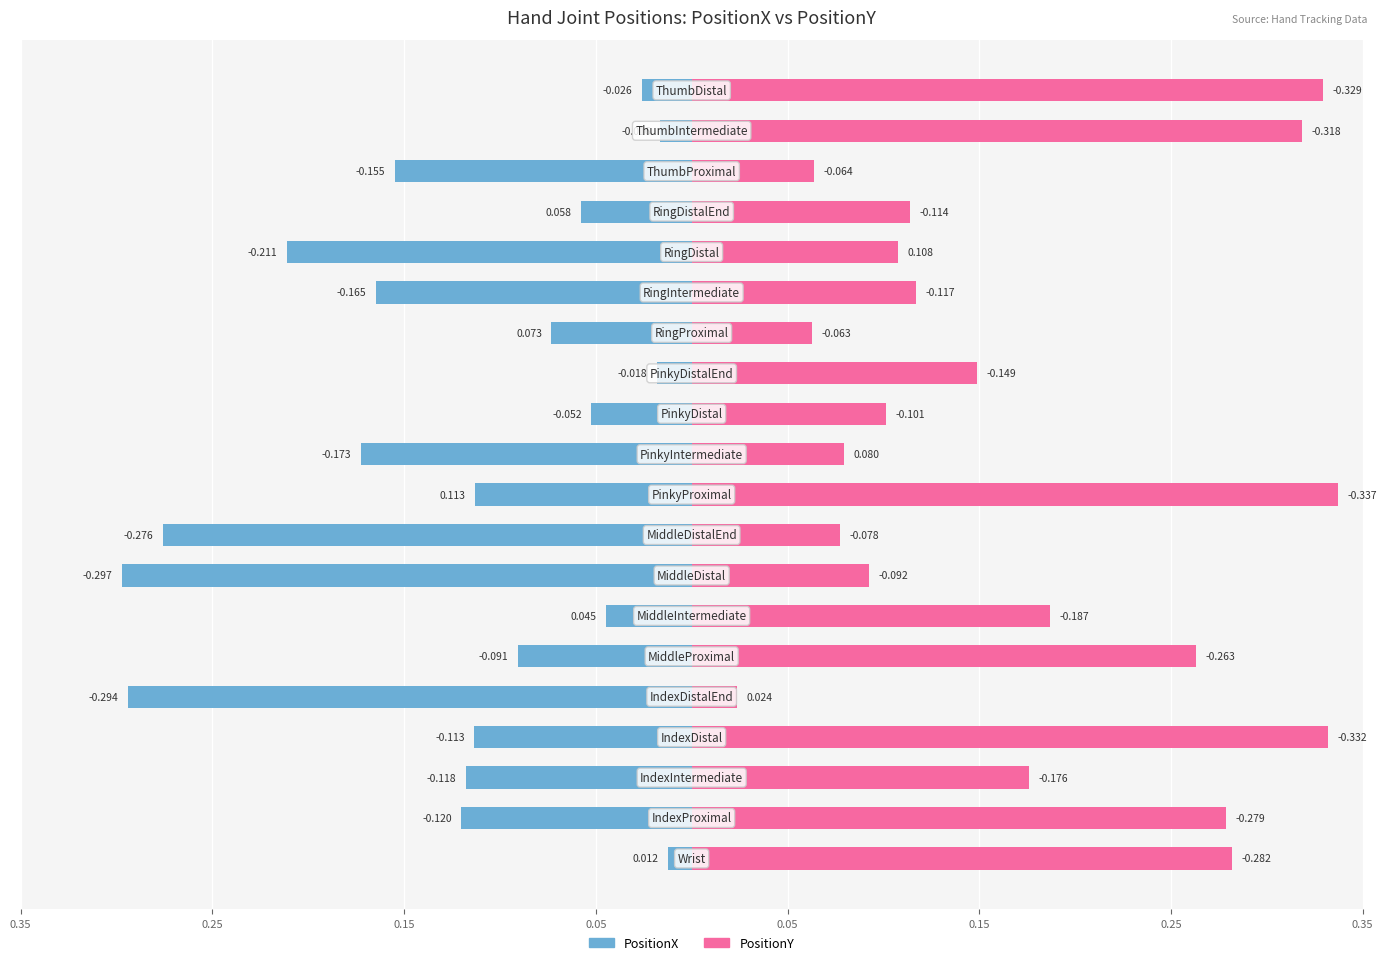

How many groups of bars are there?

20